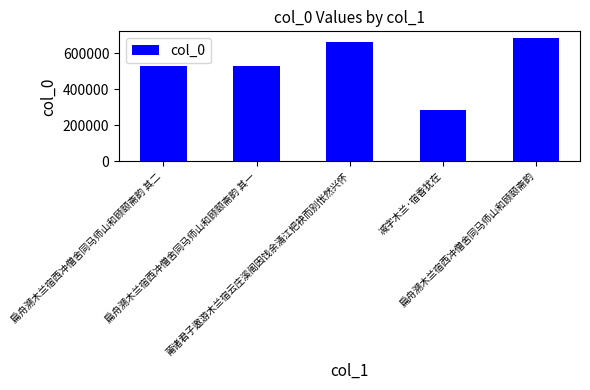

What is the smallest value displayed?

285254